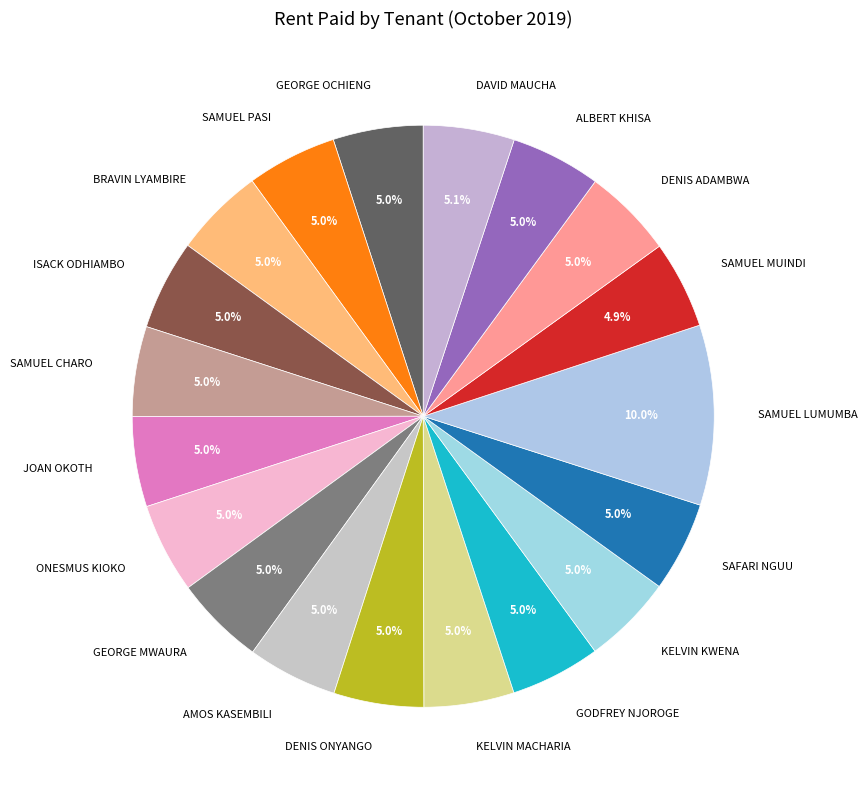

Approximately how many times larger is the value at DENIS ONYANGO compared to KELVIN MACHARIA?

1.0